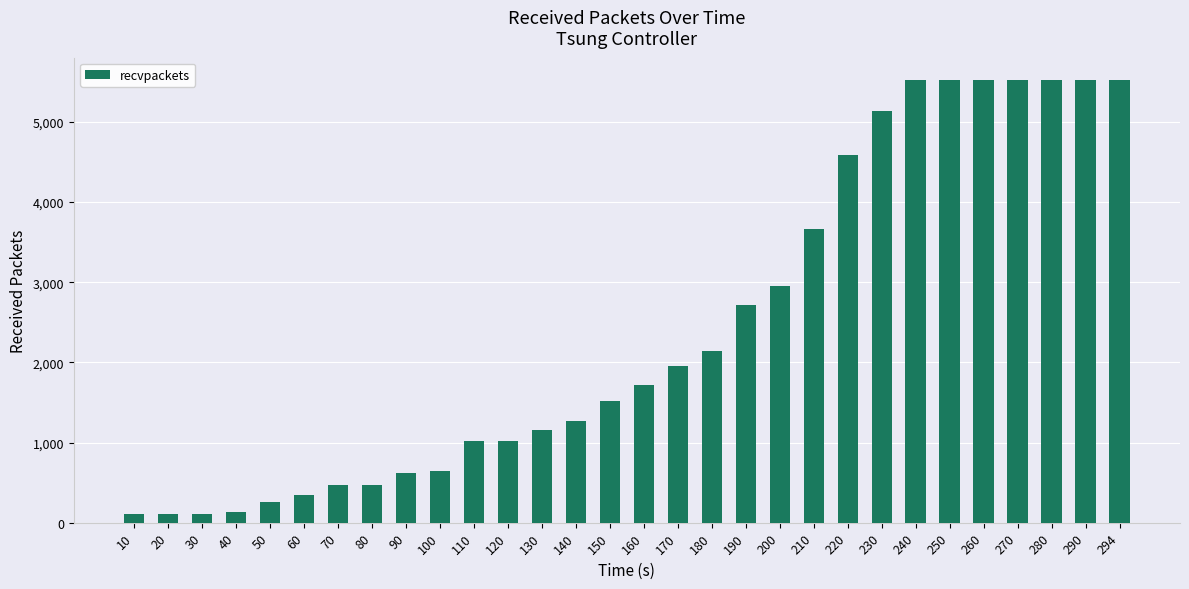

How many bars are there in total?

30